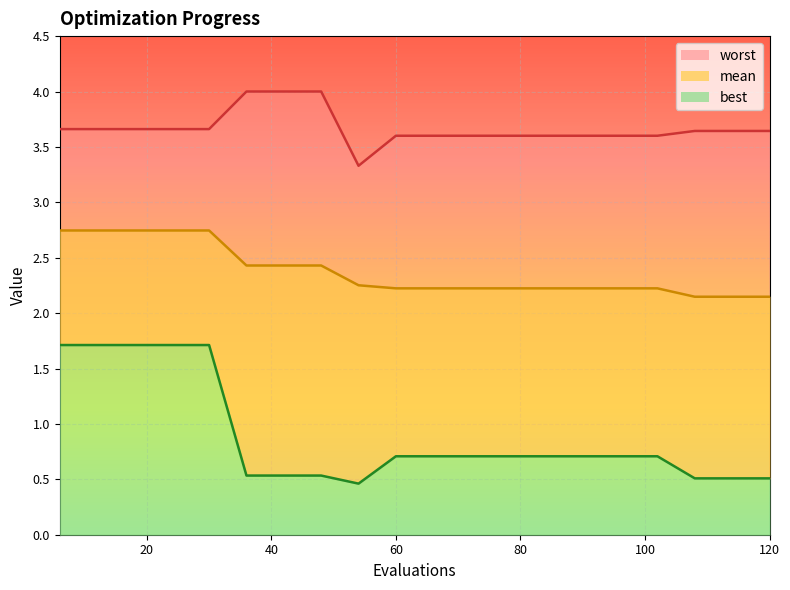

True or false: worst_line and best_line intersect in this chart.

False